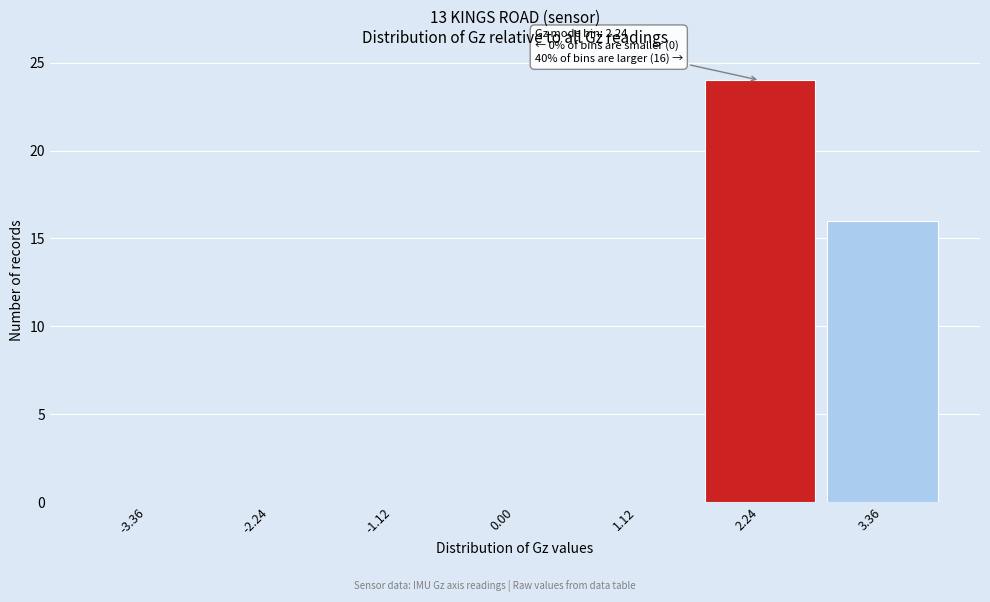

Reading right to left, what are all the values shown in this chart?

3.36=16	2.24=24	1.12=0	0.00=0	-1.12=0	-2.24=0	-3.36=0